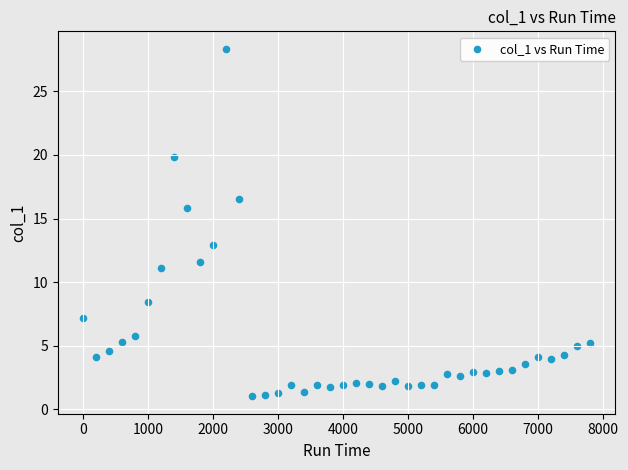

What Y value in the scatter plot is closest to 14?

12.9